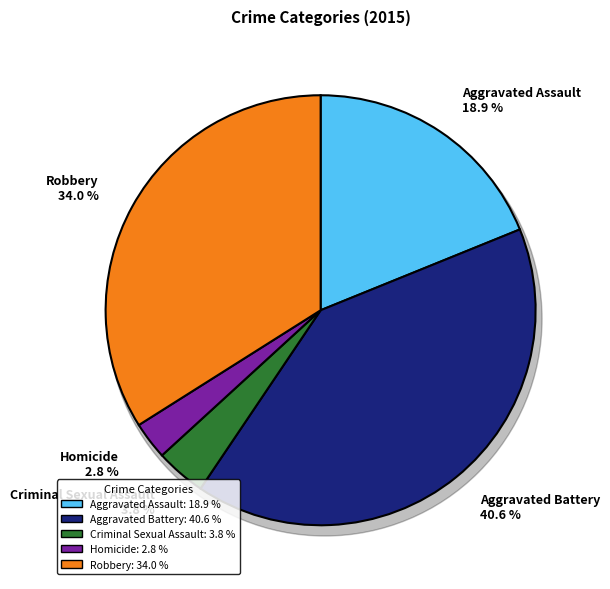

What is the largest slice in the pie chart?

Aggravated Battery